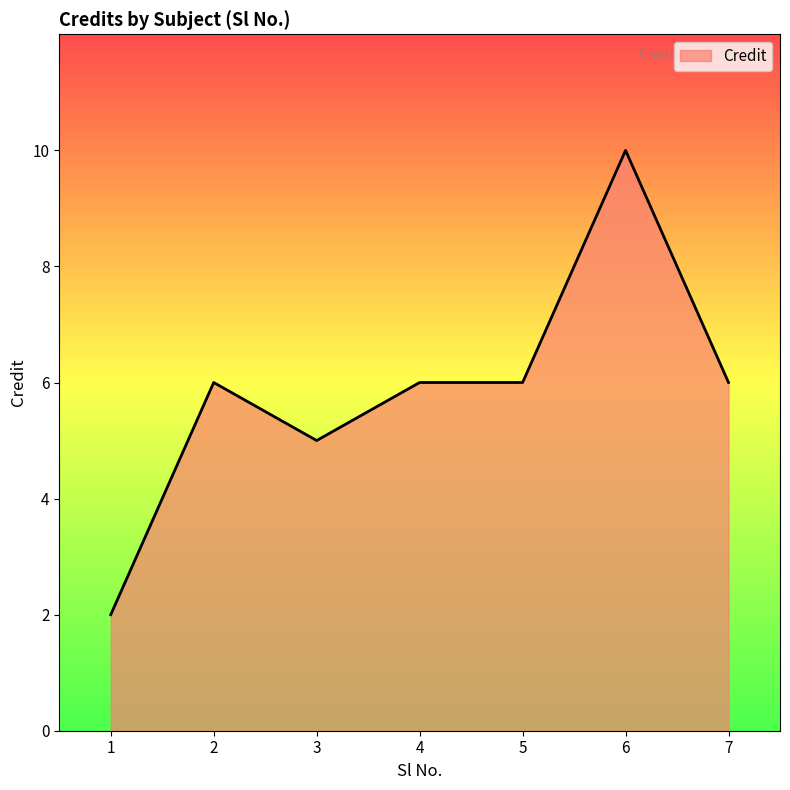

Which category has the highest value across all series?

6